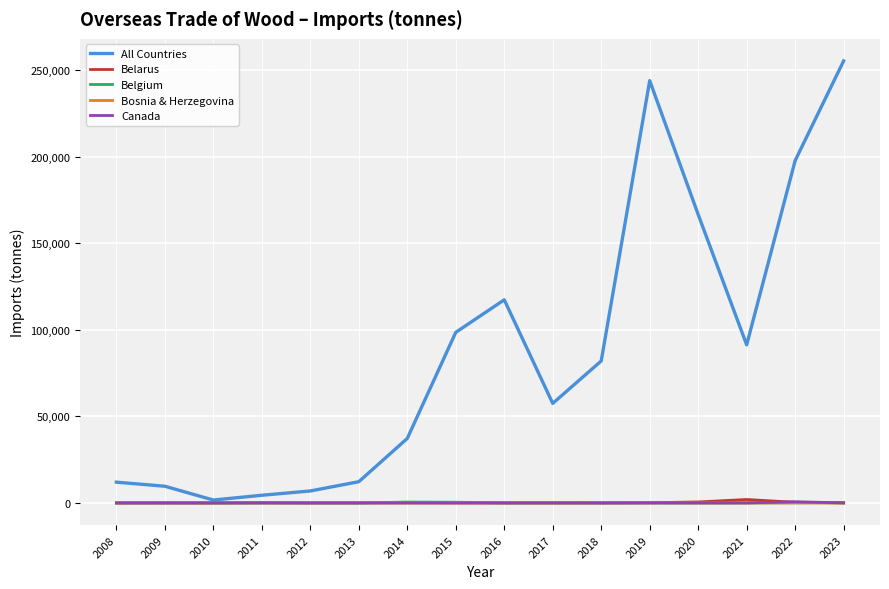

Which category has the highest value across all series?

2023